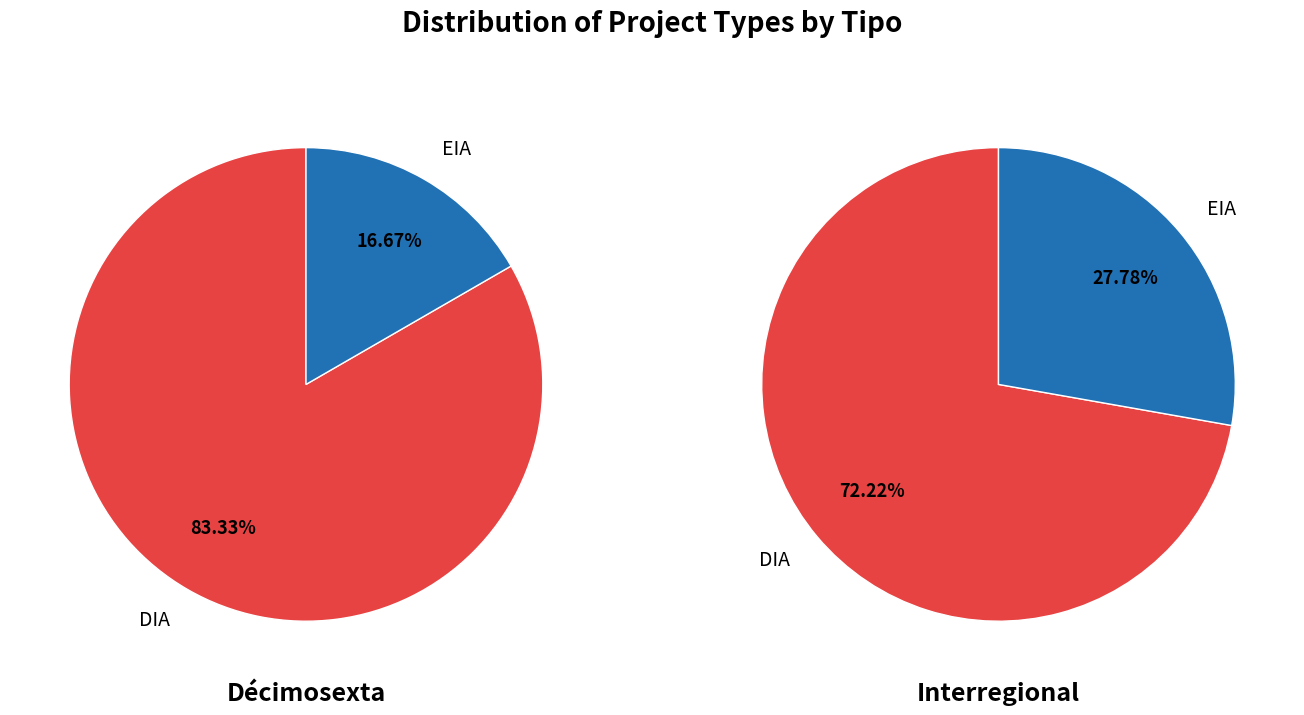

What is the largest slice in the pie chart?

DIA